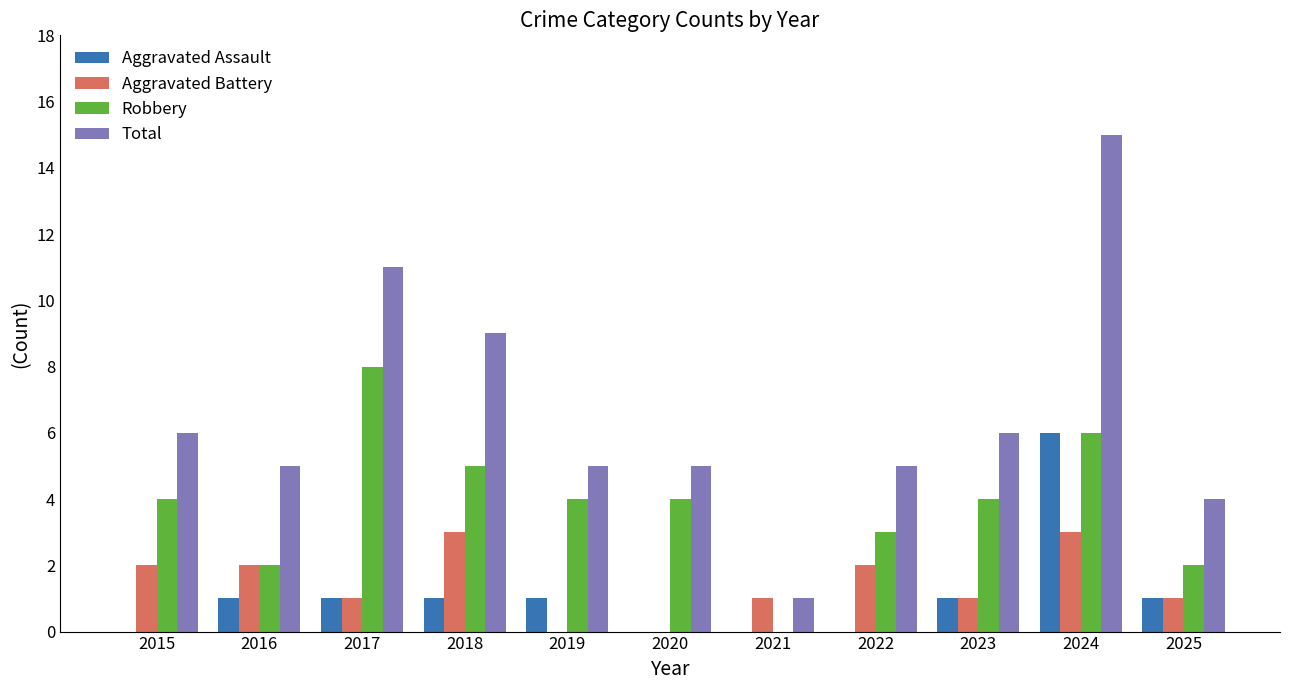

Which category has the highest value in the Total series?

2024